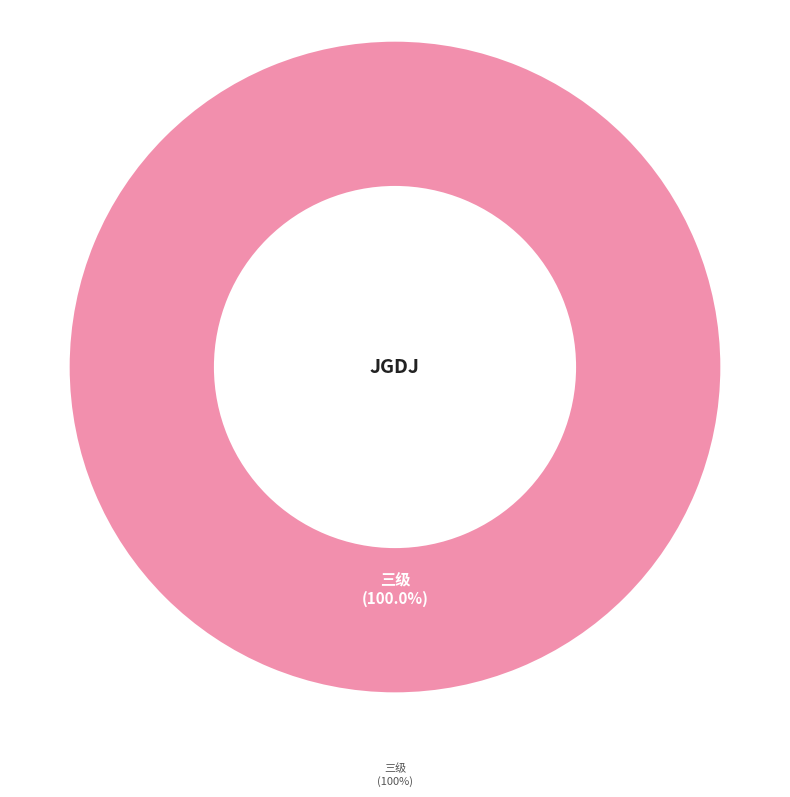

Does 三级 account for over 50% of the chart?

Yes